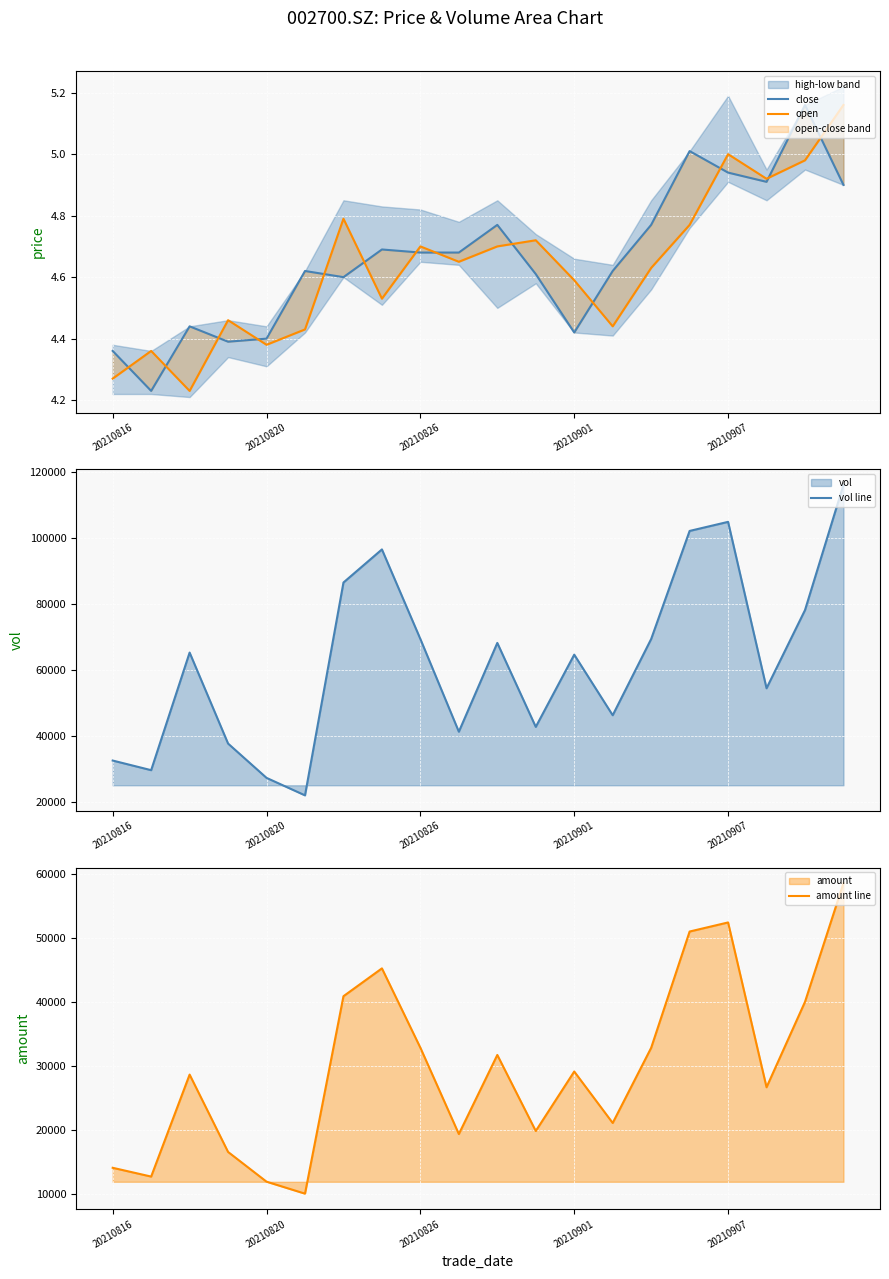

The amount line series shows 7134.2 at 20210816. True or false?

False